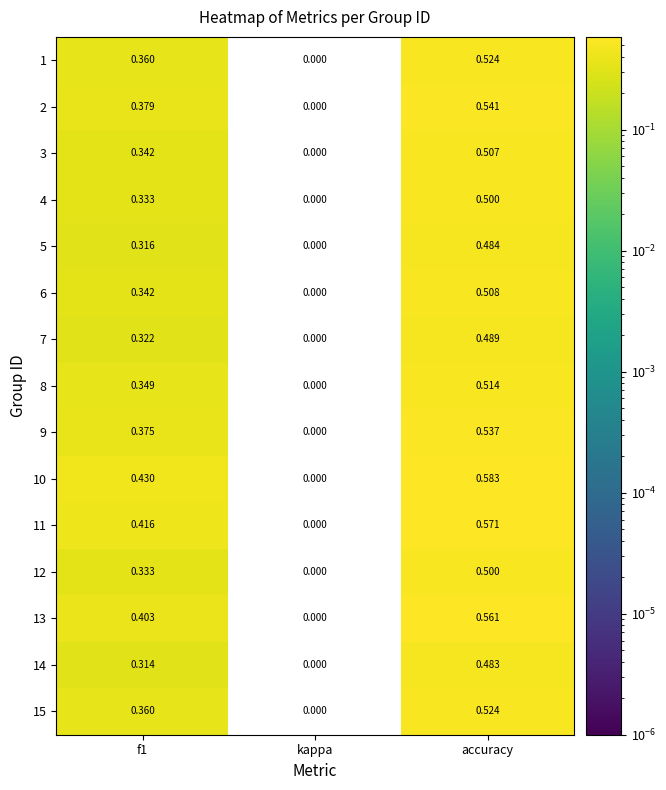

At which label is 9 closest to 0?

kappa